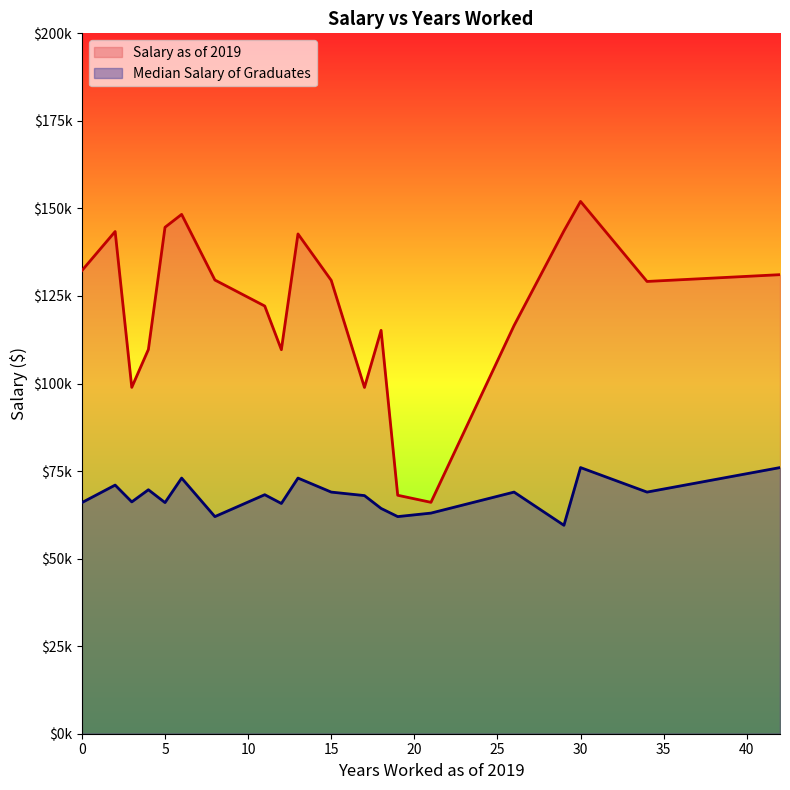

Does the chart display data point markers on the line(s)?

No